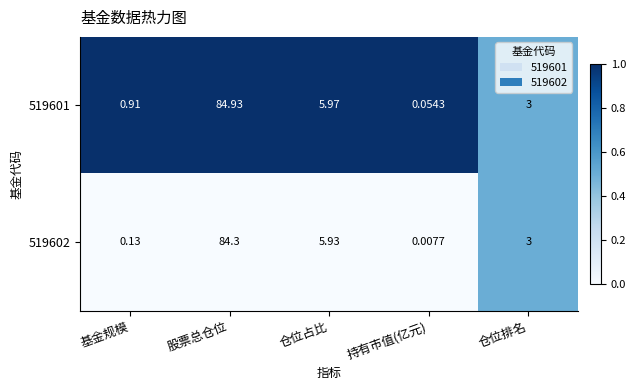

At which category does the chart reach its minimum across all series?

持有市值(亿元)